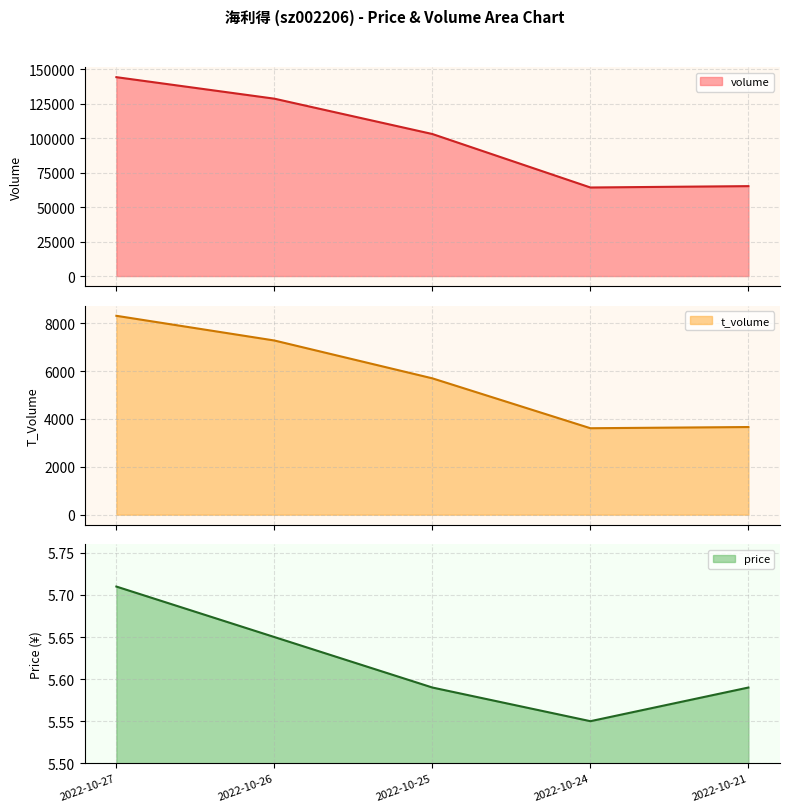

True or false: volume and t_volume intersect in this chart.

False